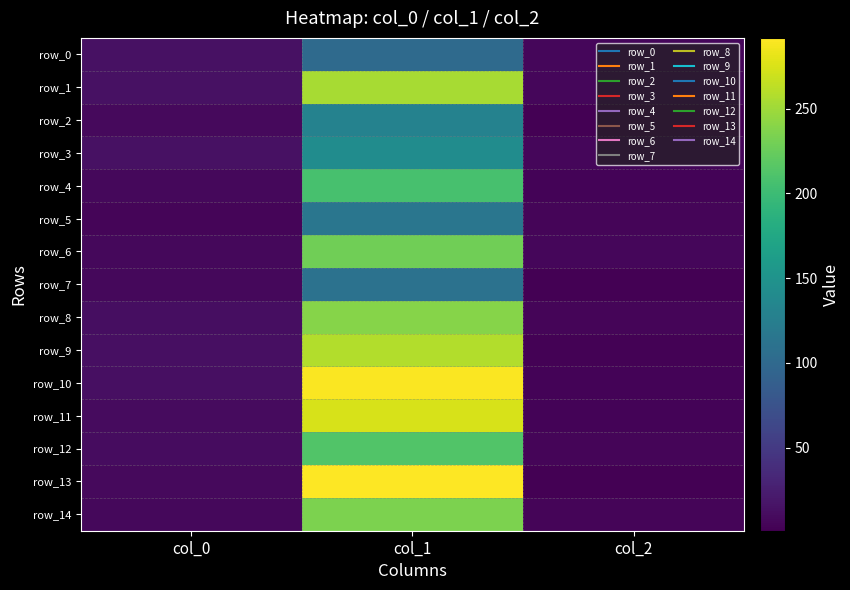

Which series has the widest spread of values?

row_13